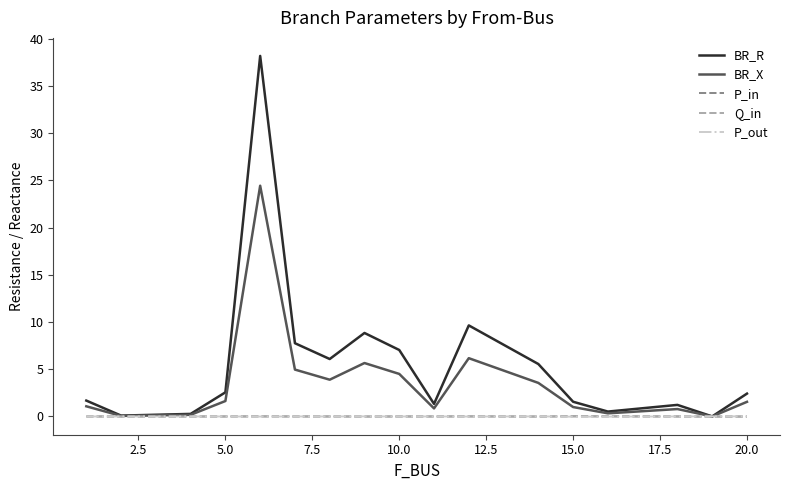

What is the greatest value displayed?

38.2